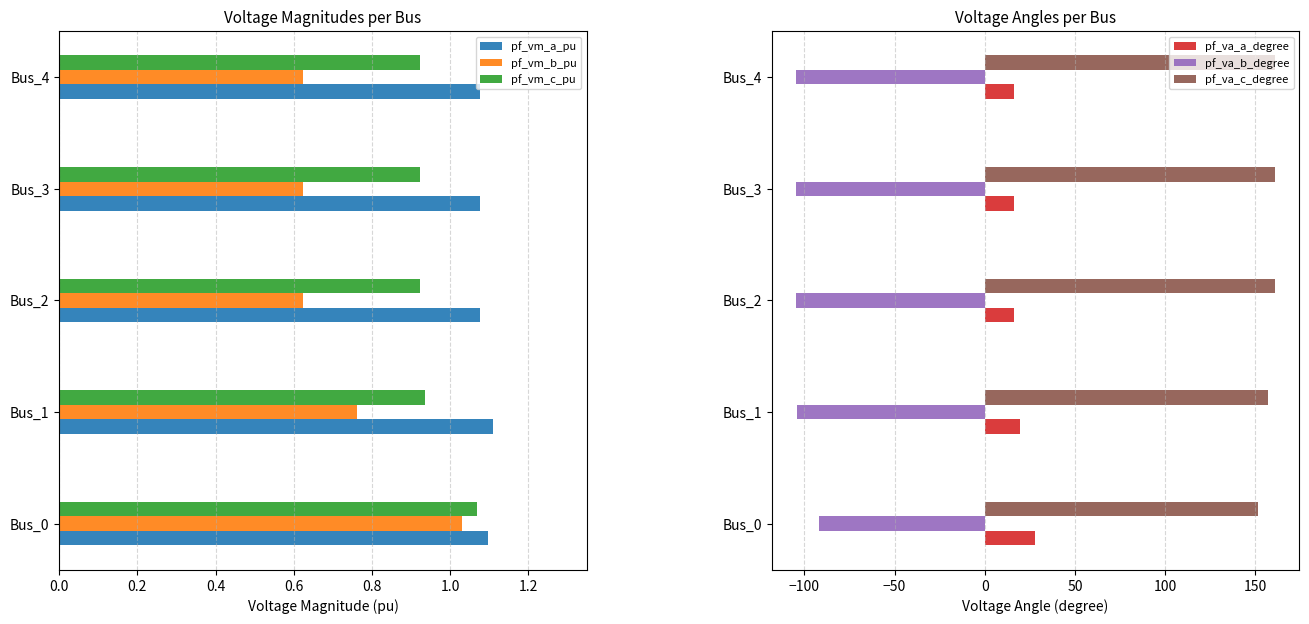

What is the value of the pf_vm_a_pu bar at the 1st from the left?

1.1